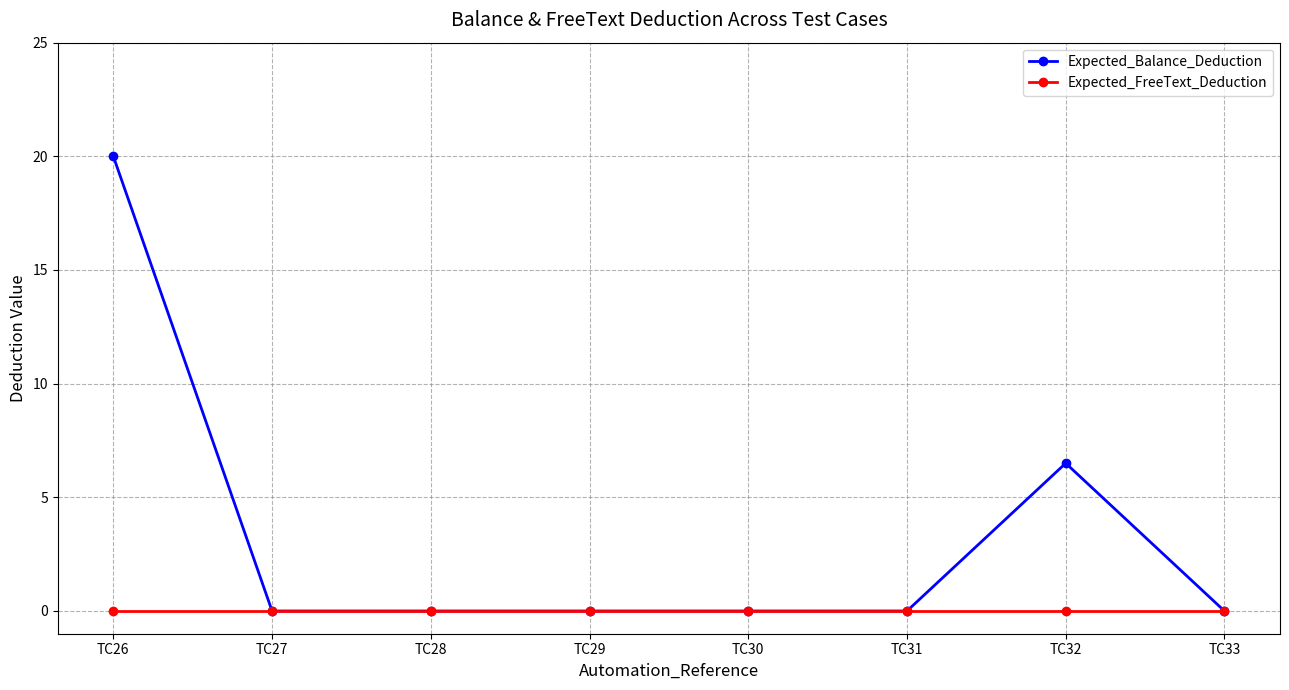

At how many categories does at least one series exceed 17?

1